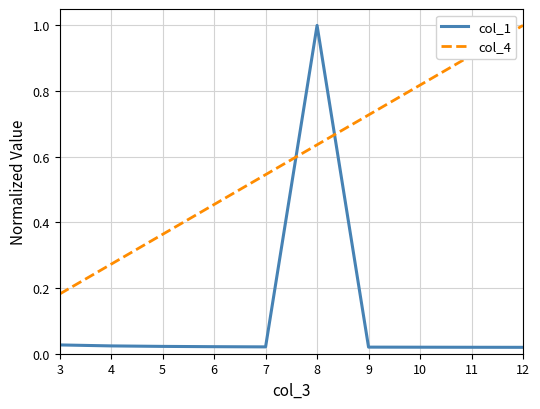

What is the difference between the maximum and minimum values in the col_1 series?

1.0